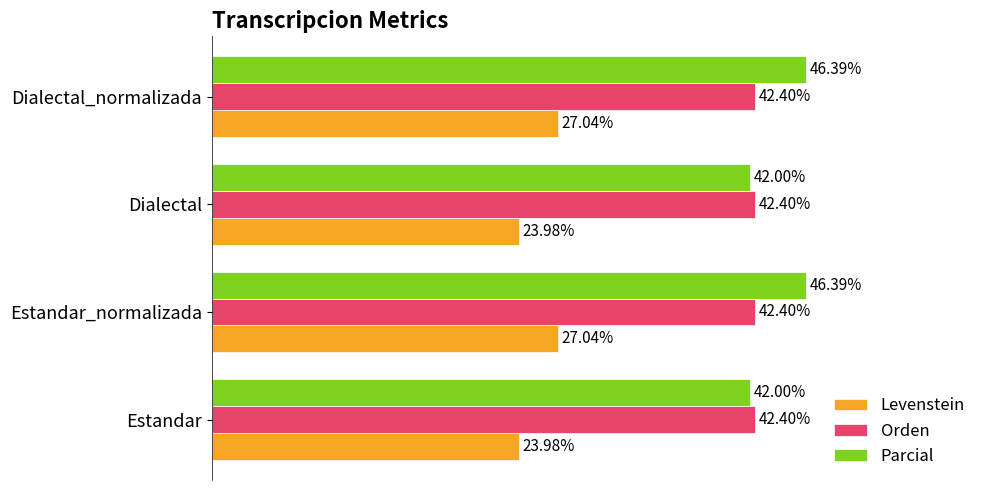

Which series has the largest total across all categories?

Parcial